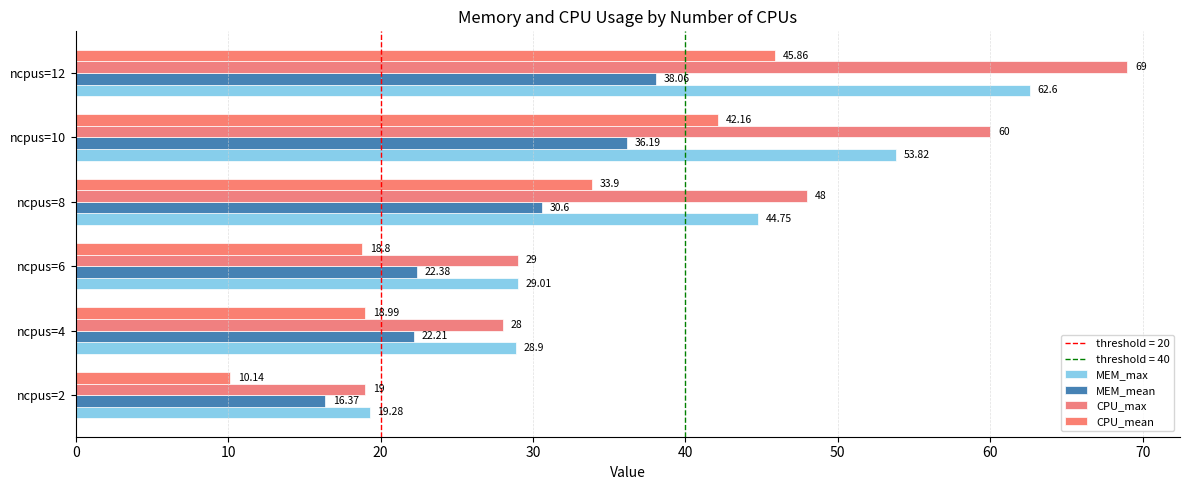

Count the number of data series in this chart.

4